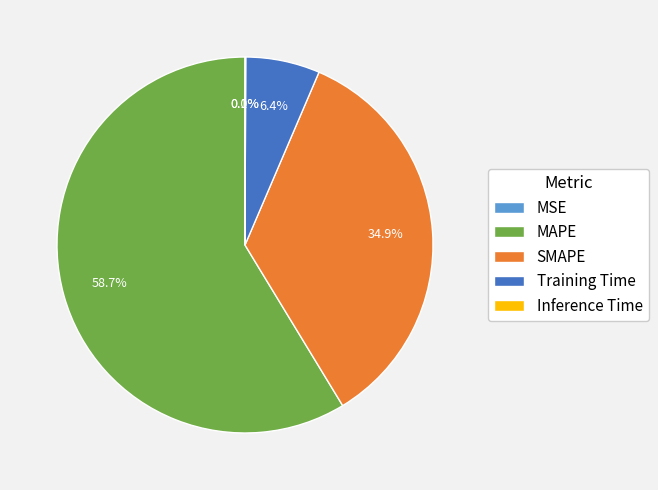

What is the majority slice?

MAPE